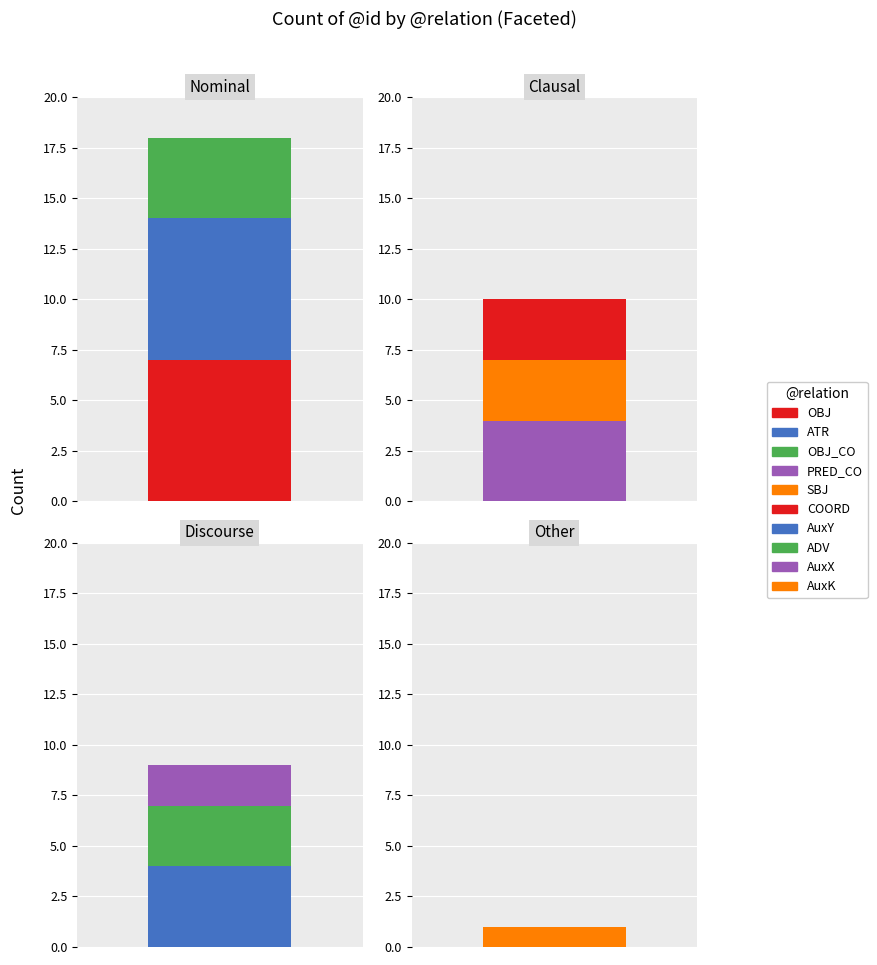

Where does the data first go above 4?

OBJ